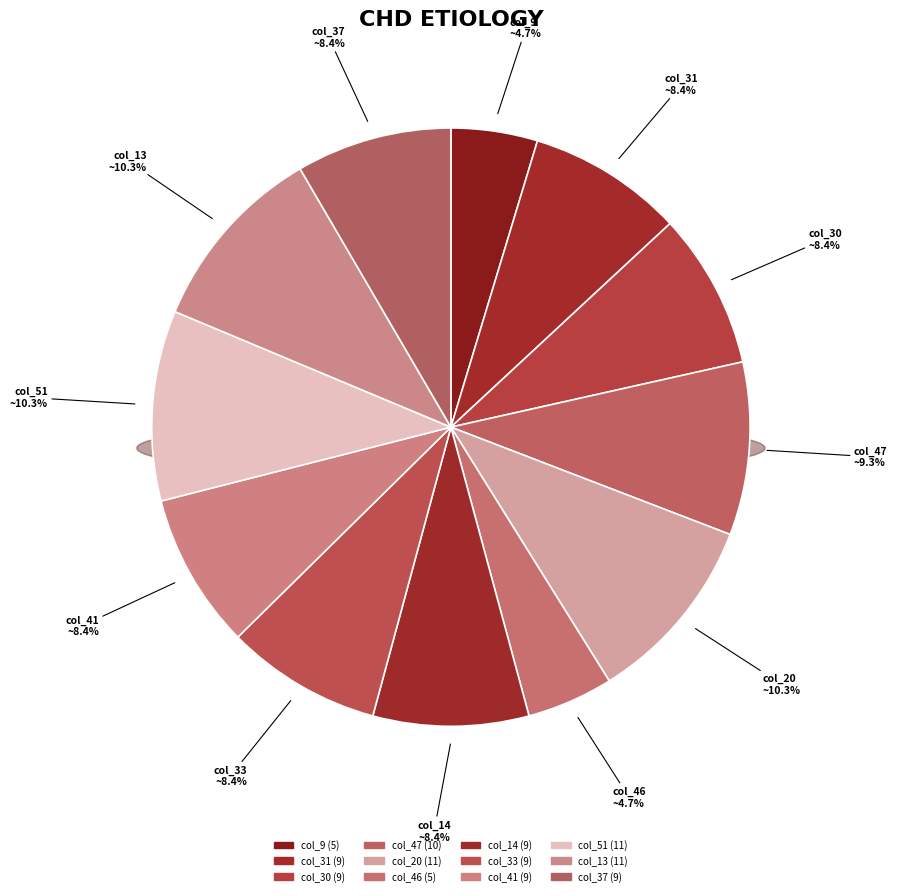

The 41 slice represents 8% of the pie. True or false?

True